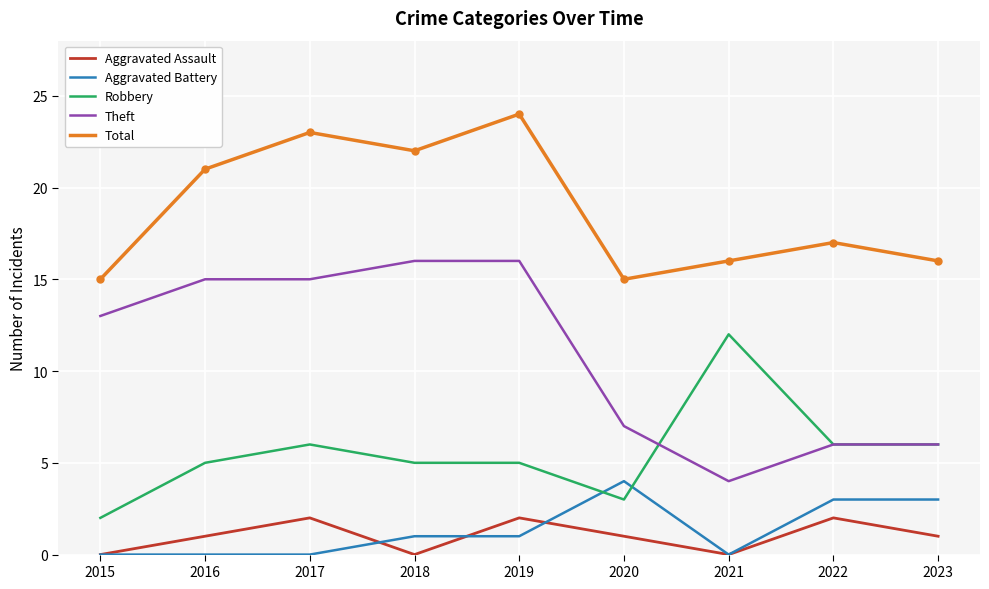

Which series changed the most between 2018 and 2022?

Theft